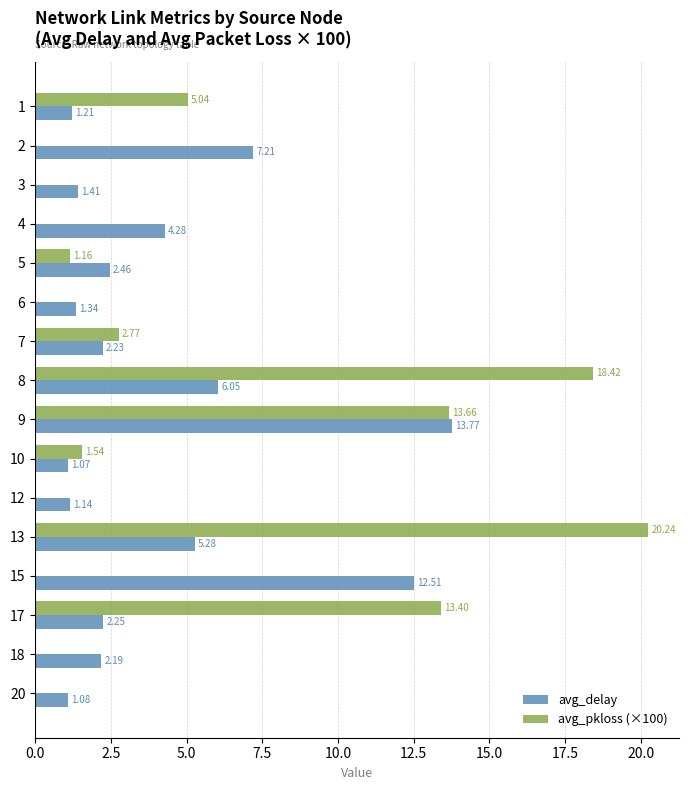

How many values in the avg_delay series exceed 2?

10